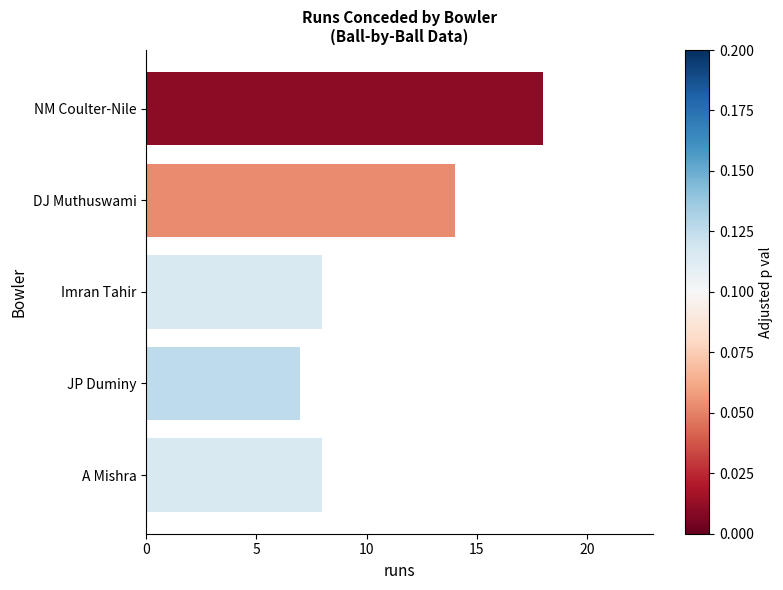

How many series are shown in this chart?

1